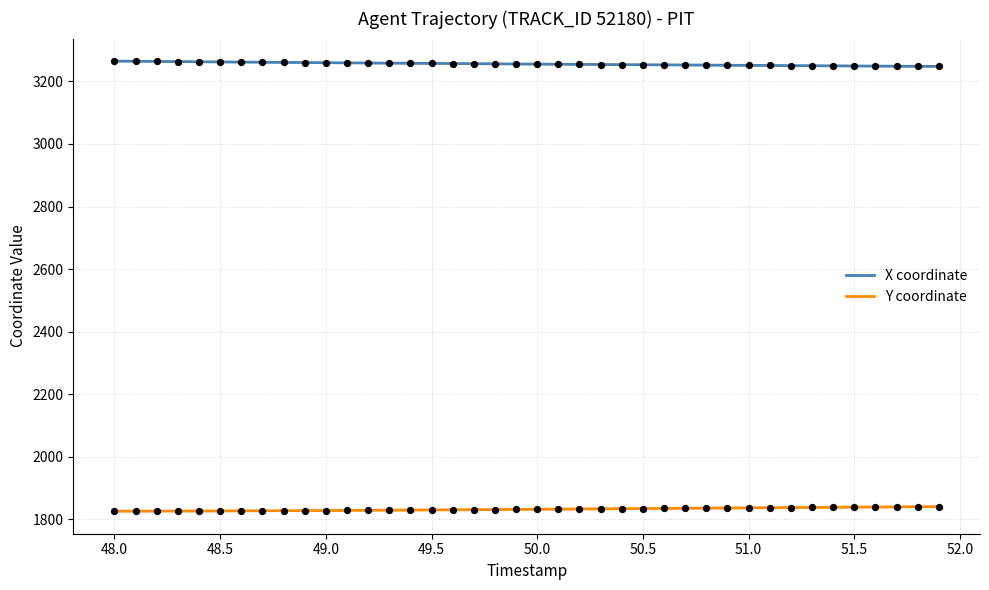

What is the lowest value of the X coordinate series?

3247.7